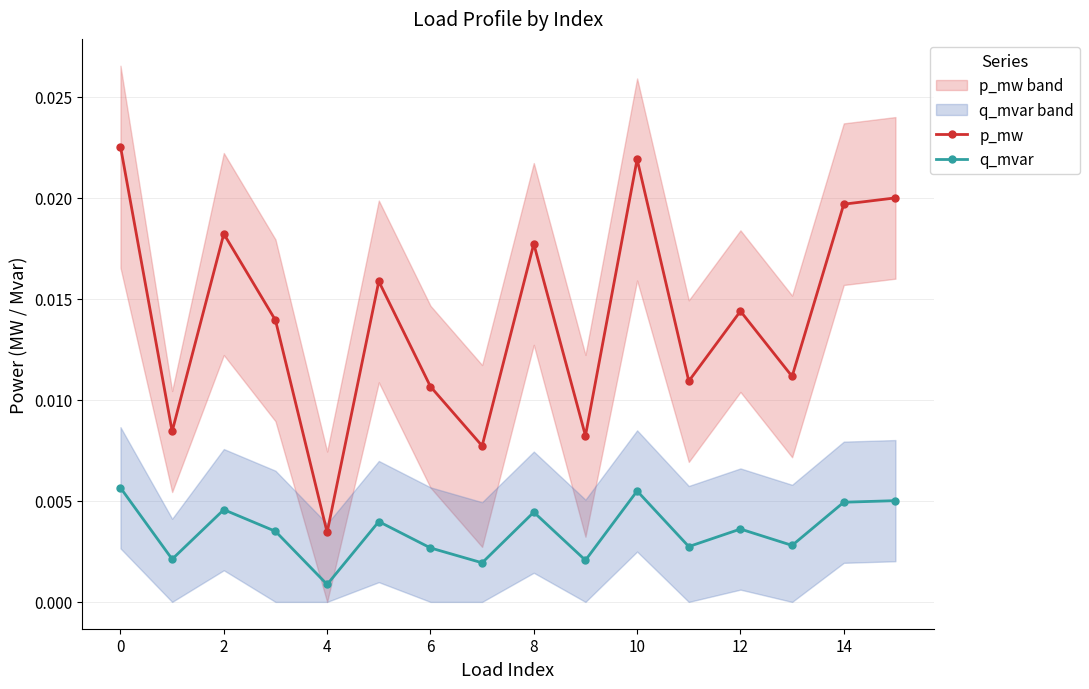

Where is q_mvar nearest to the value 0?

4